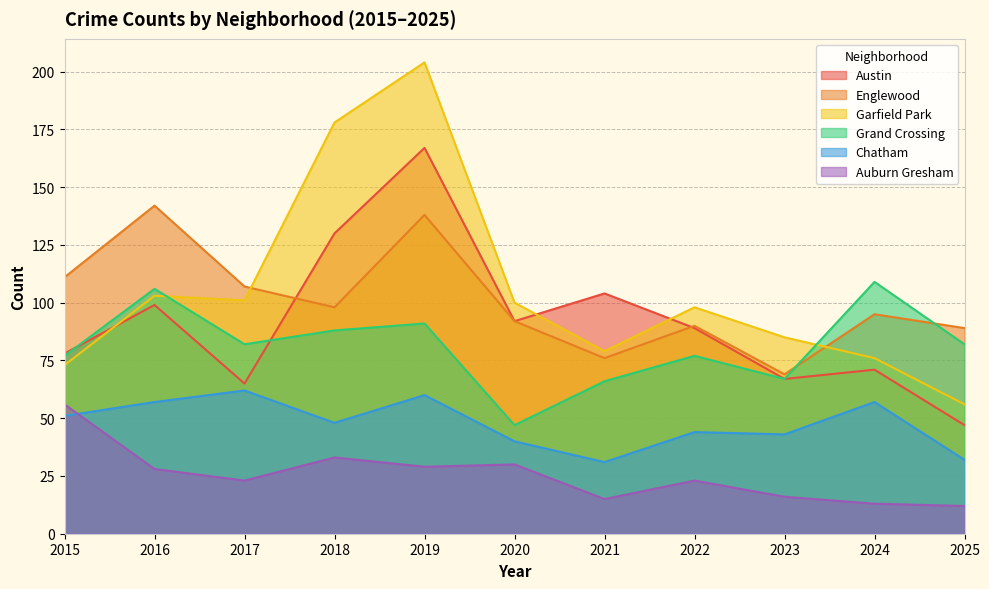

How many intersections are there between Chatham and Auburn Gresham?

1